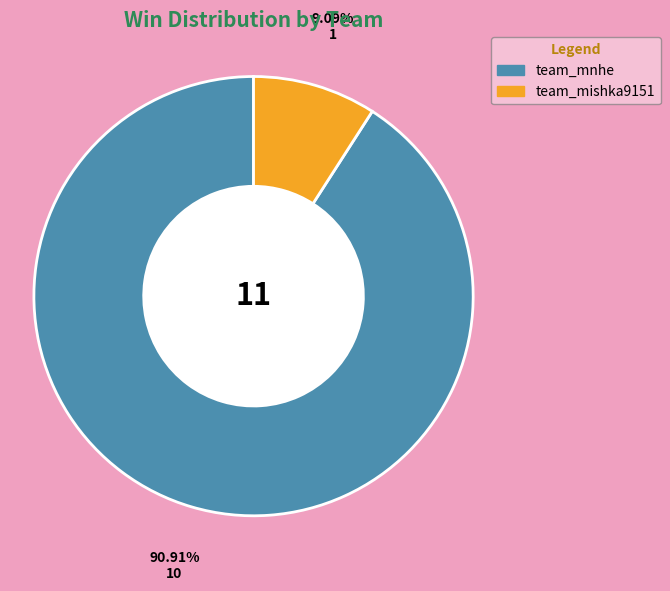

Which slice is the largest?

team_mnhe